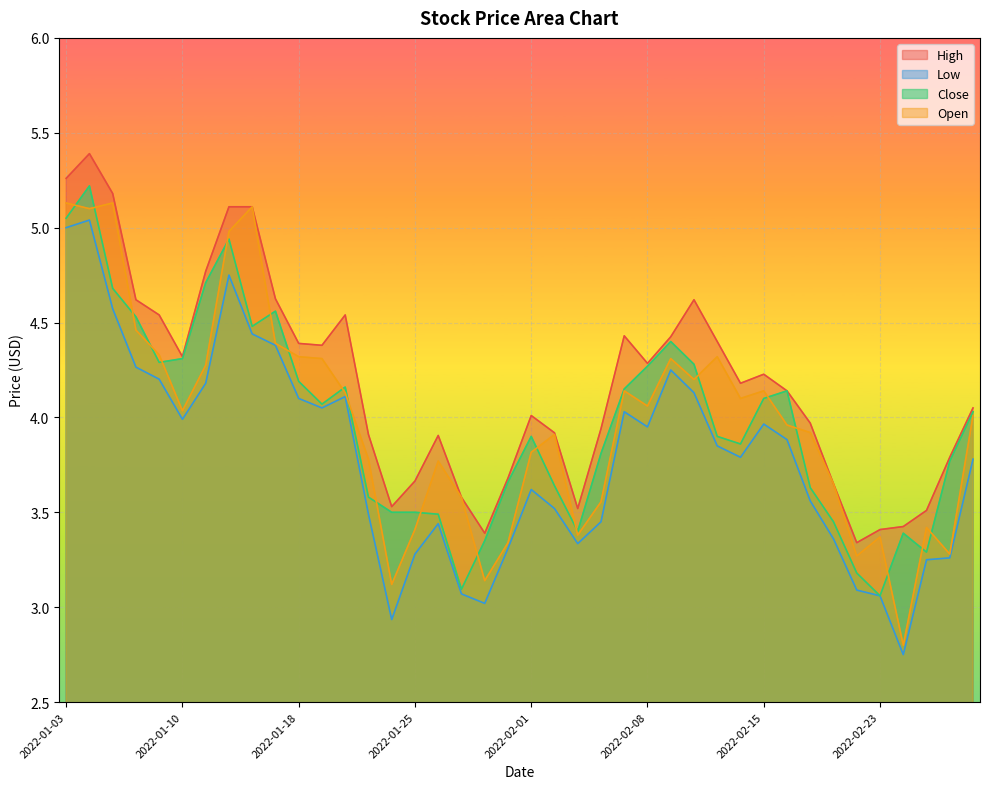

True or false: Low and Open cross at least once.

False